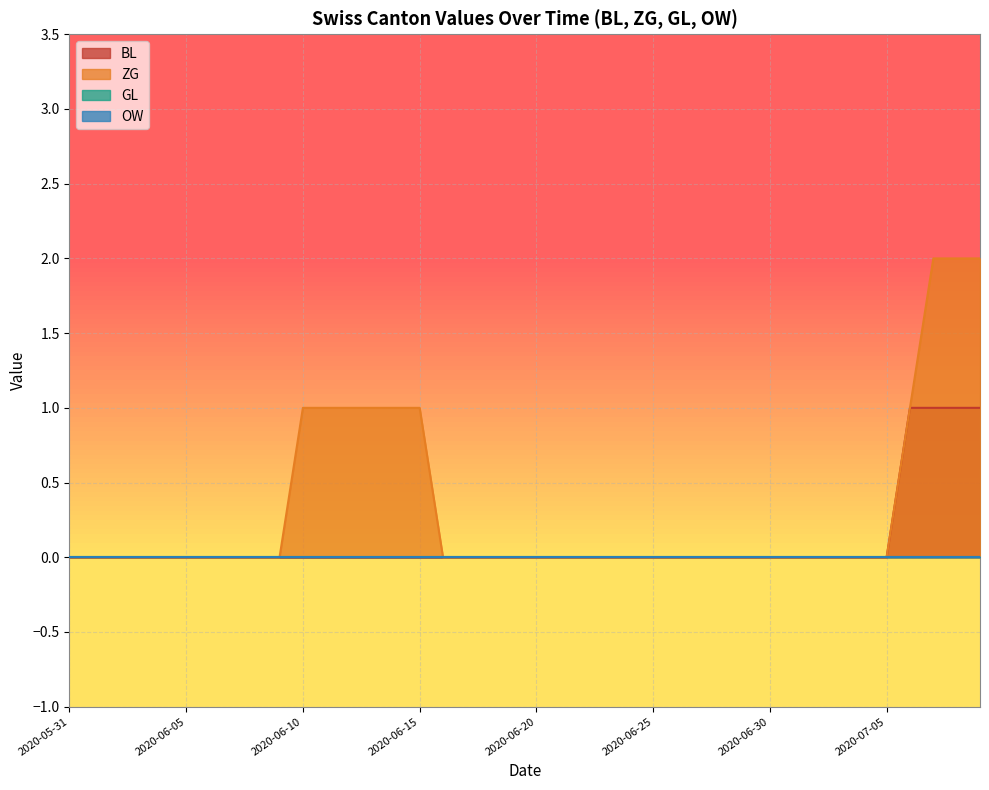

What is the label of the 32nd point from the right?

2020-06-08